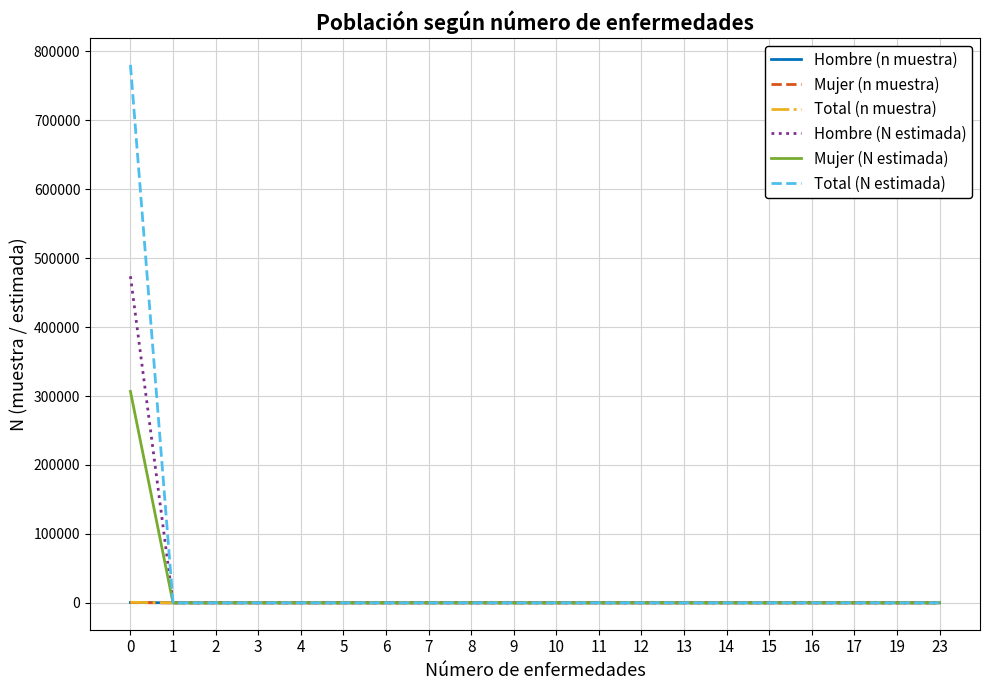

What is the maximum value shown in the chart?

780457